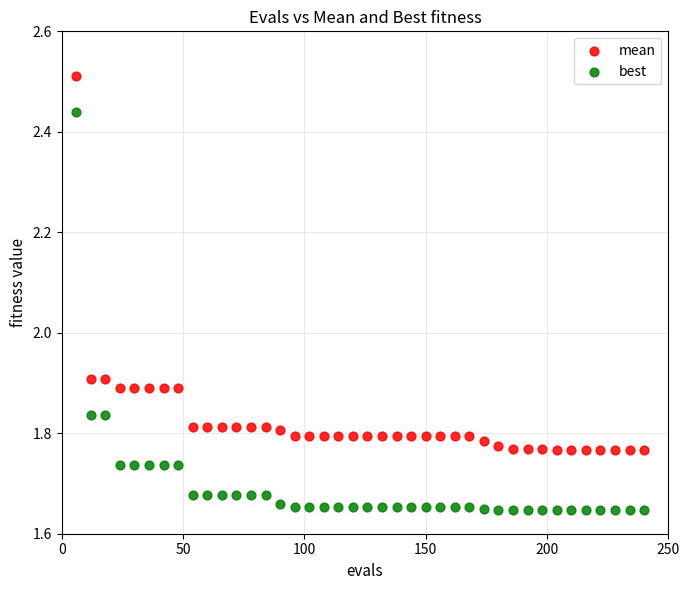

Across all data points, what is the range of Y values (max minus min)?

0.9